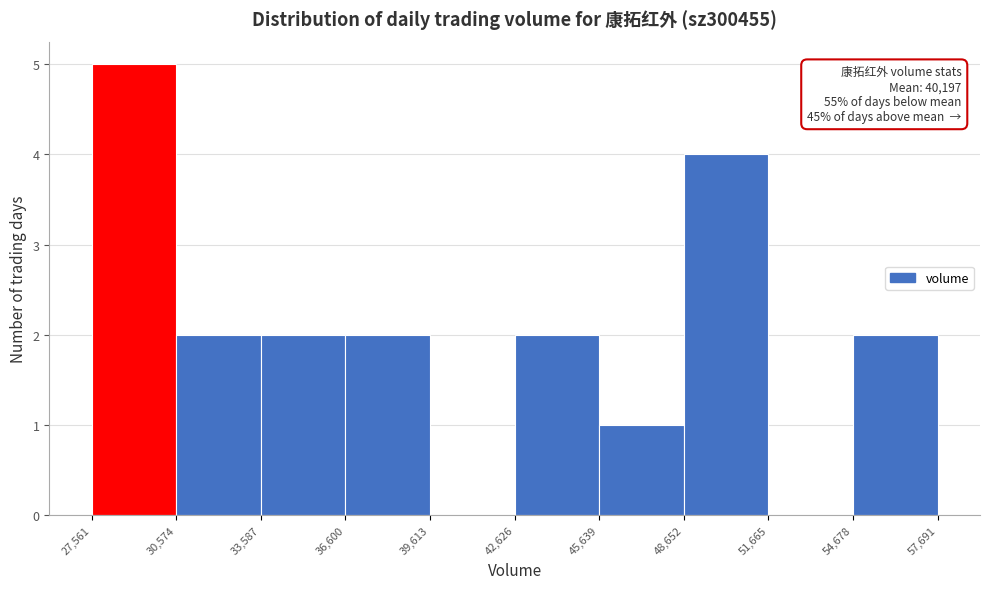

Which range on the x-axis has the tallest bar?

27,561 to 30,574